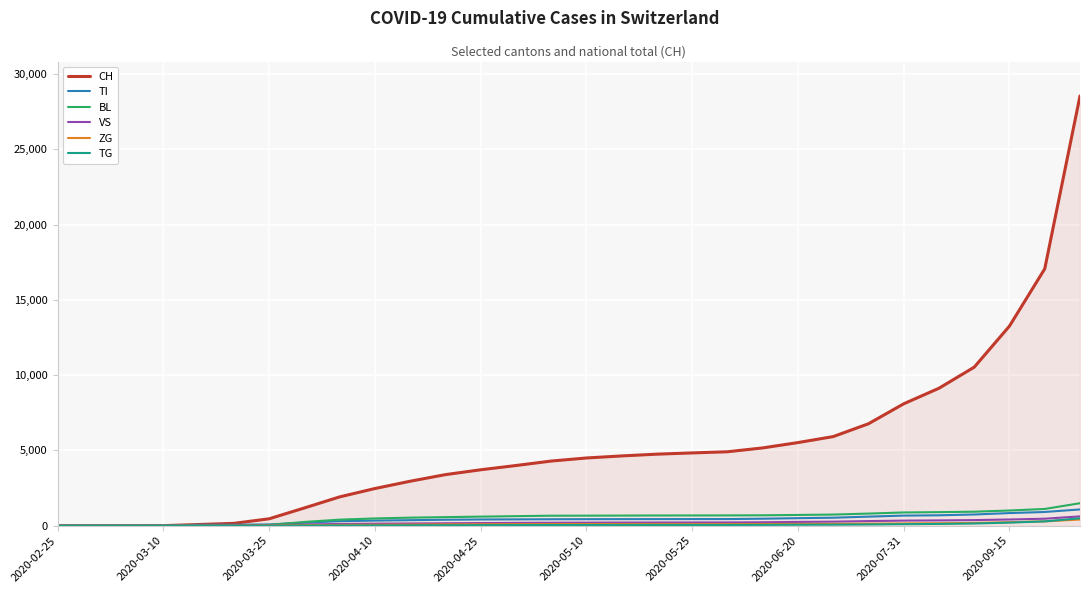

What is the maximum value for CH?

28549